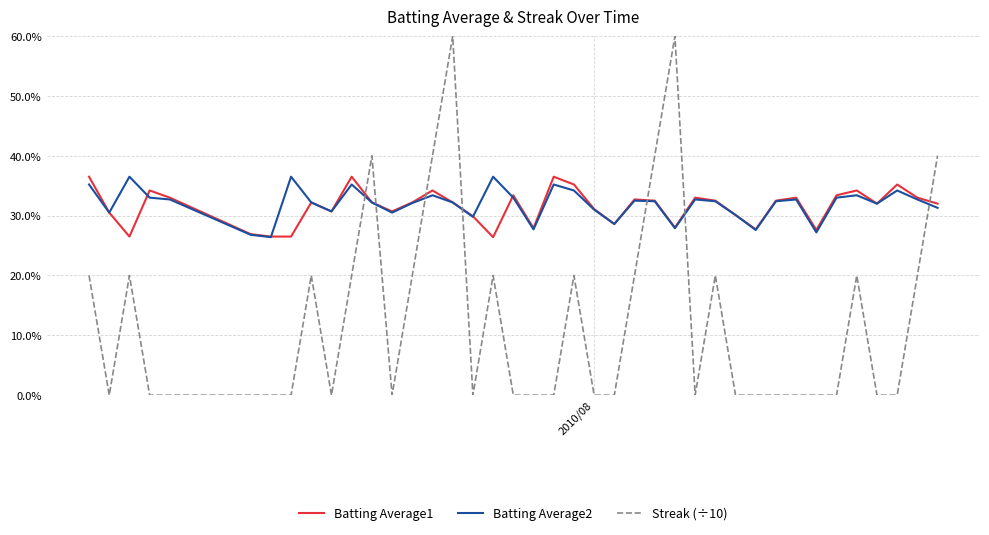

Does the chart display data point markers on the line(s)?

No